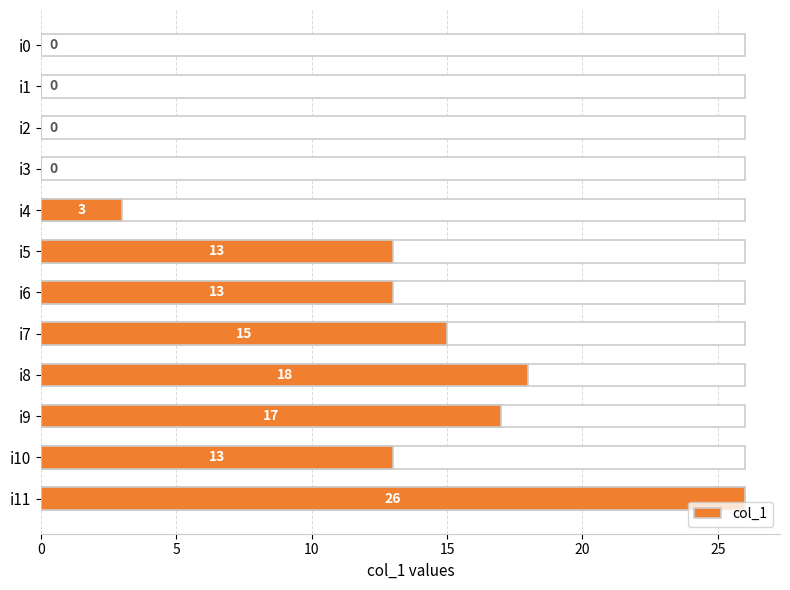

What is the maximum value shown in the chart?

26